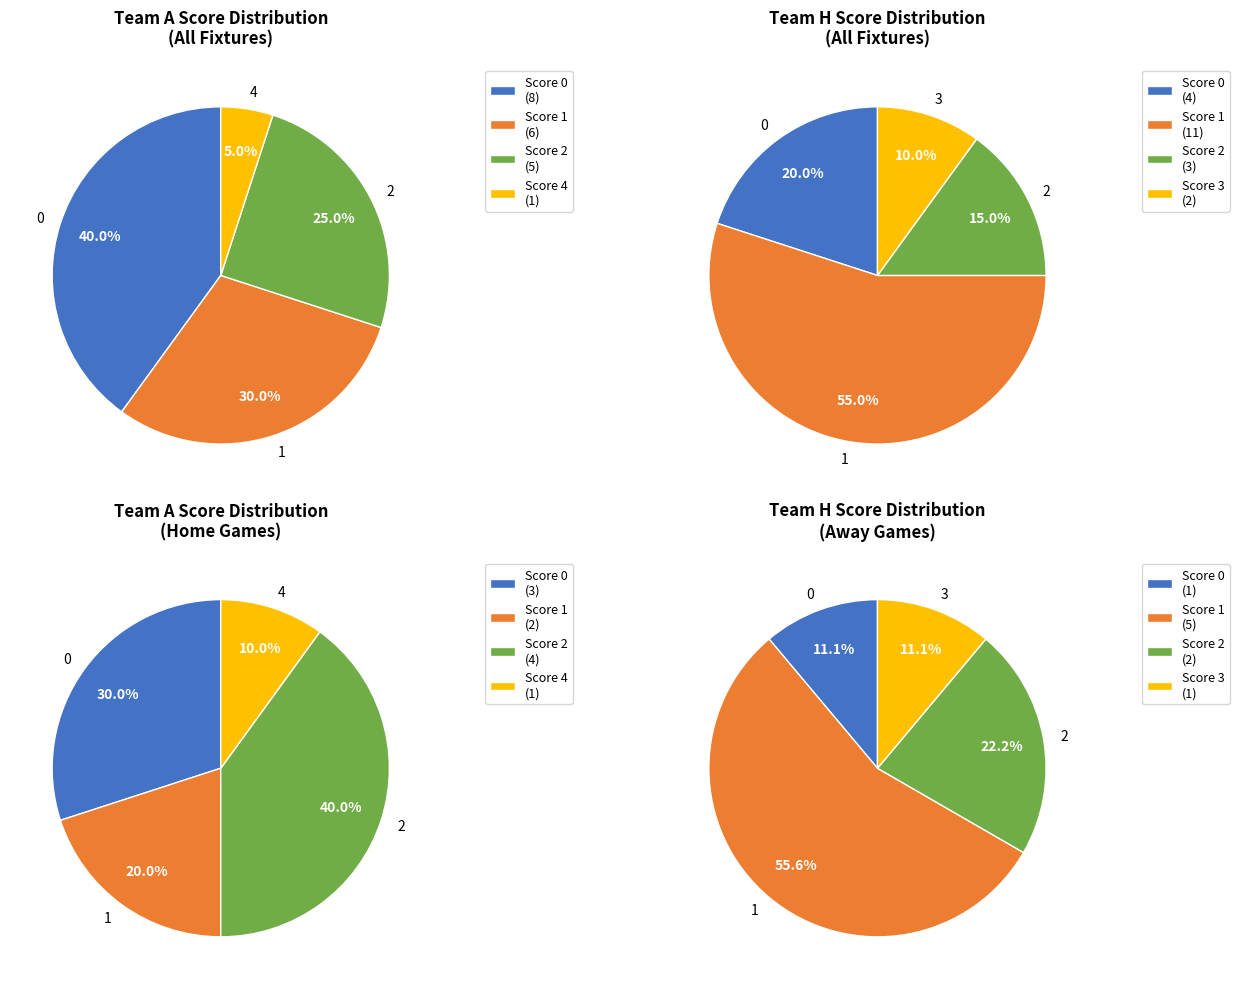

Does score_1 account for over 50% of the chart?

No